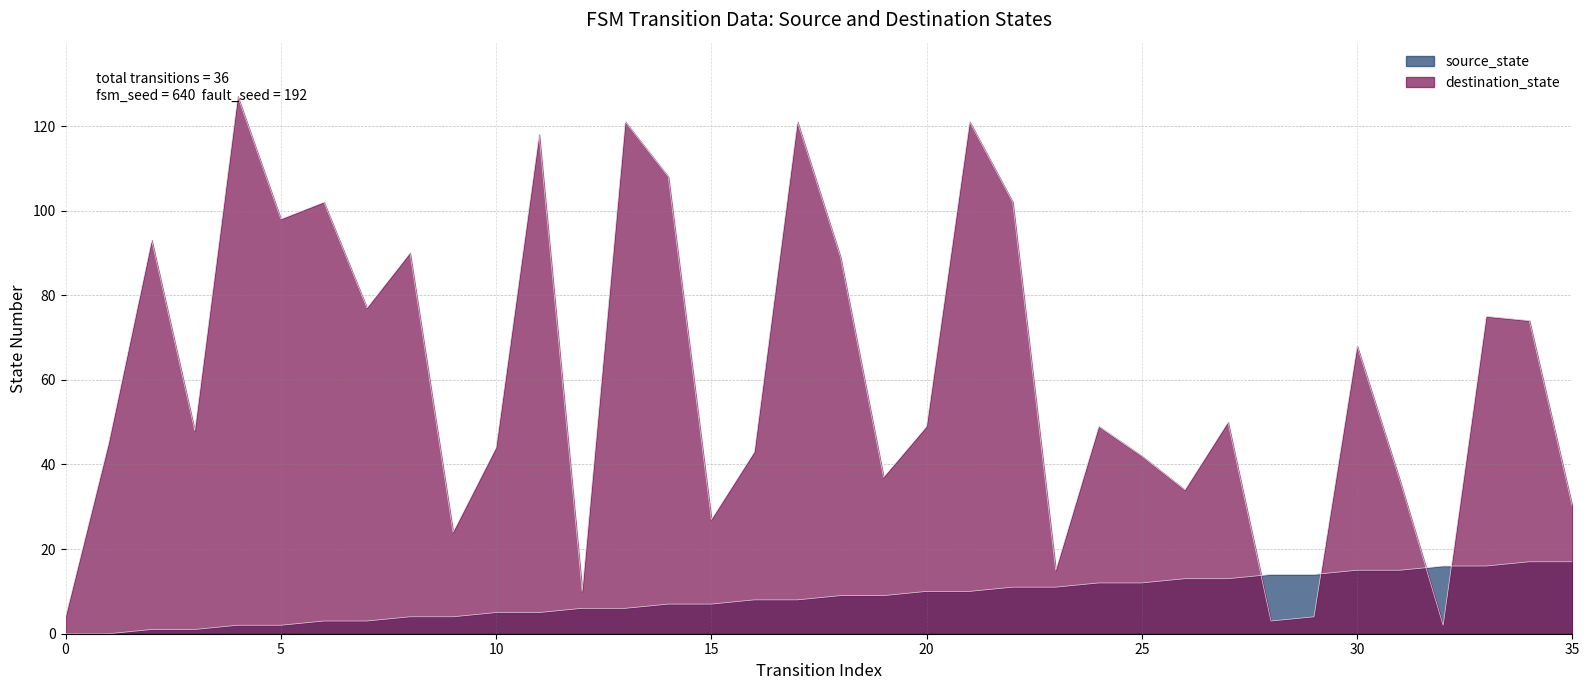

How many times do source_state and destination_state cross each other?

4